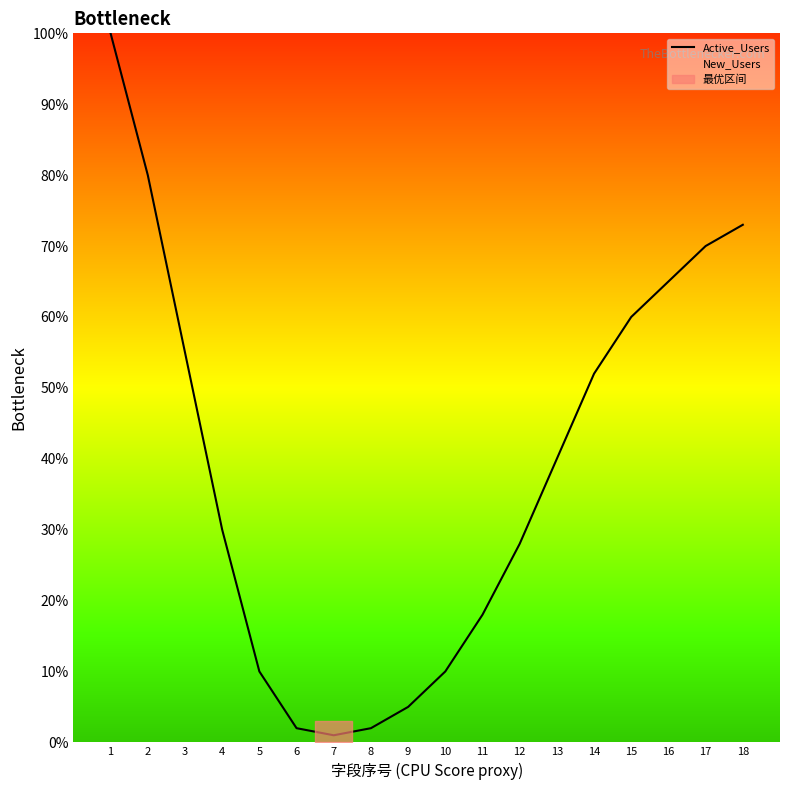

At which category does the data reach its first local valley?

7